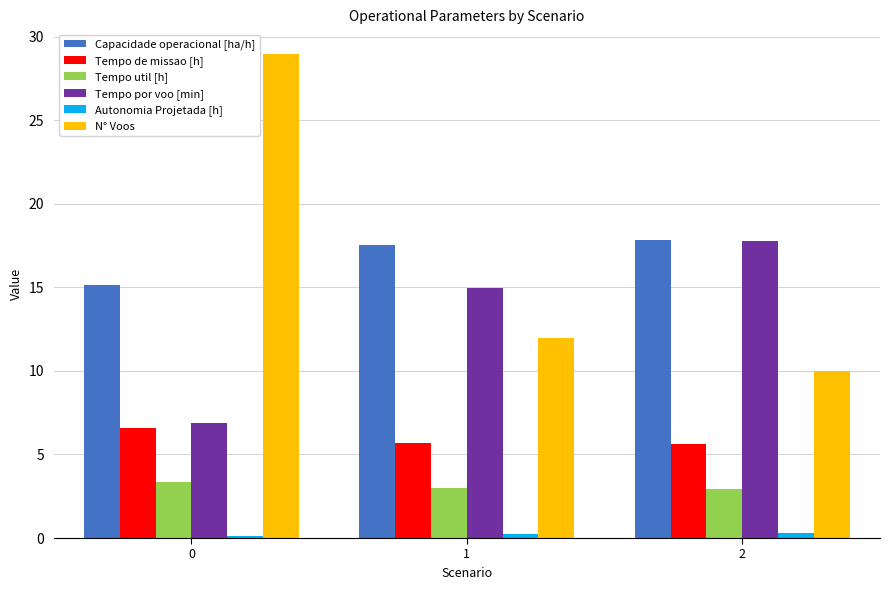

Read the N° Voos value at 2.

10.0